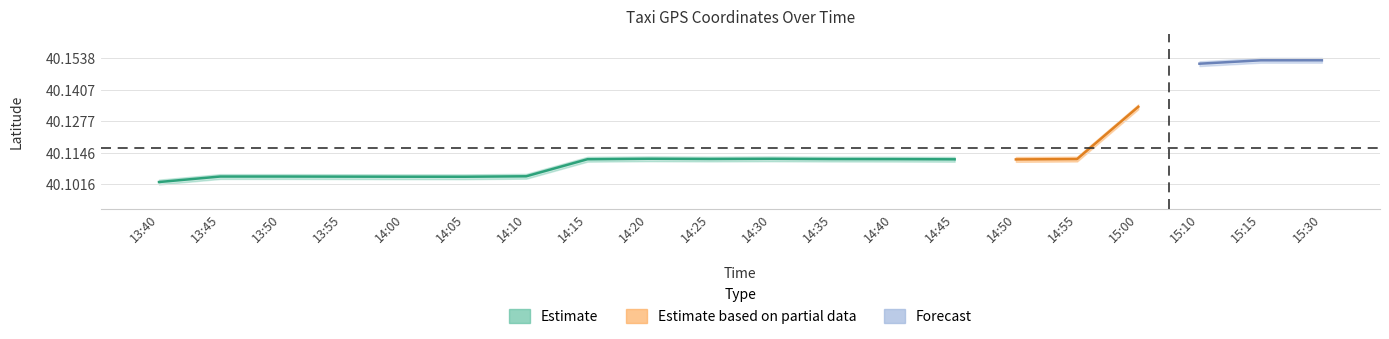

The value of lon_center at 13:45 is 36.2. True or false?

False